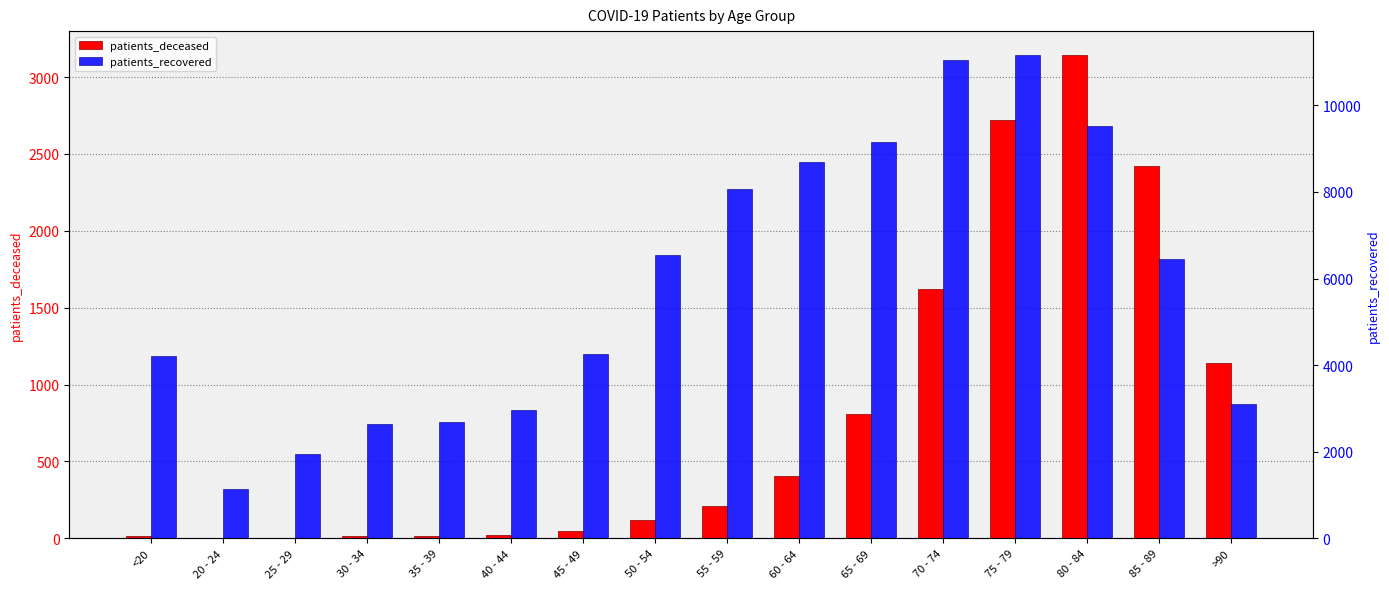

How many data points in patients_deceased are less than 210?

8